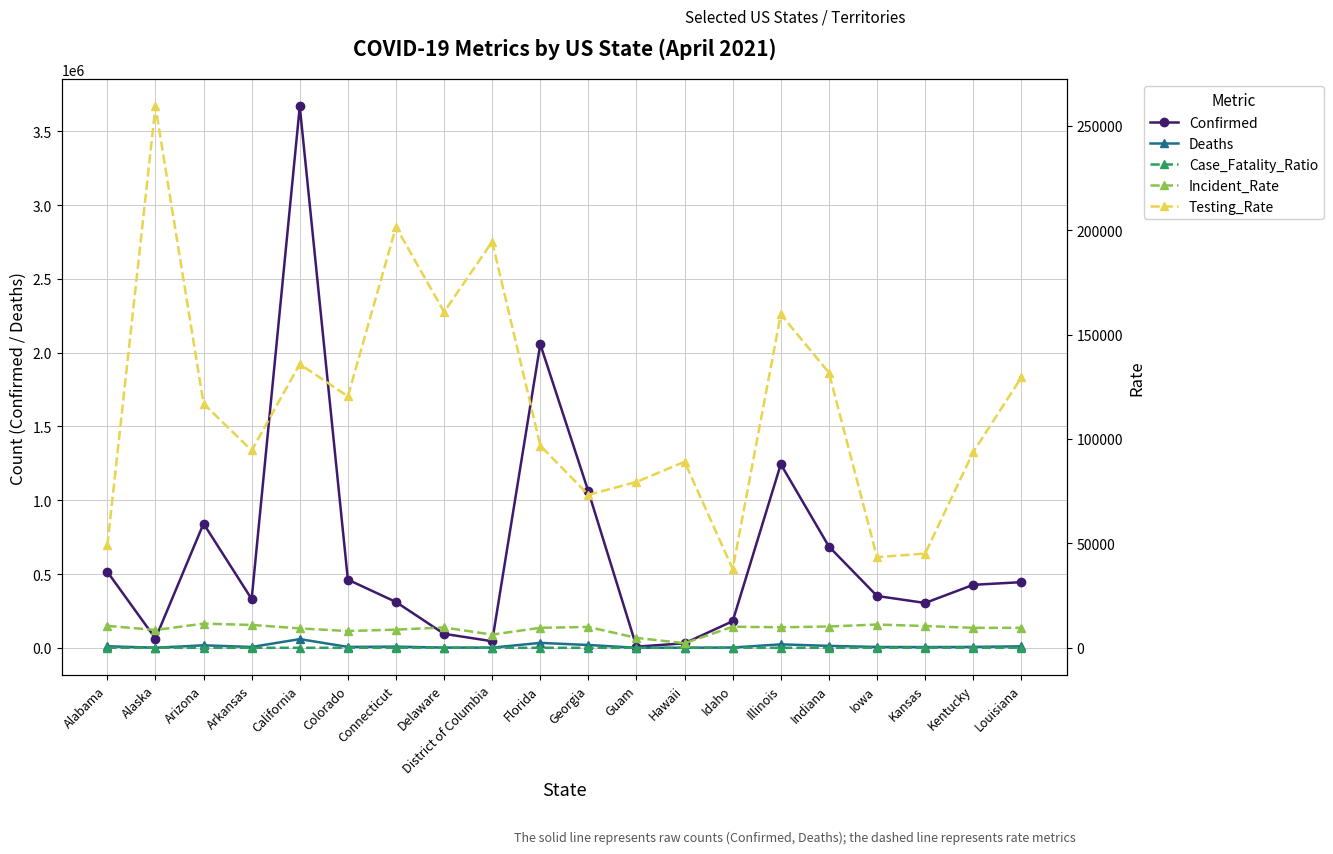

What are all the series names shown in the legend?

Confirmed, Deaths, Case_Fatality_Ratio, Incident_Rate, Testing_Rate